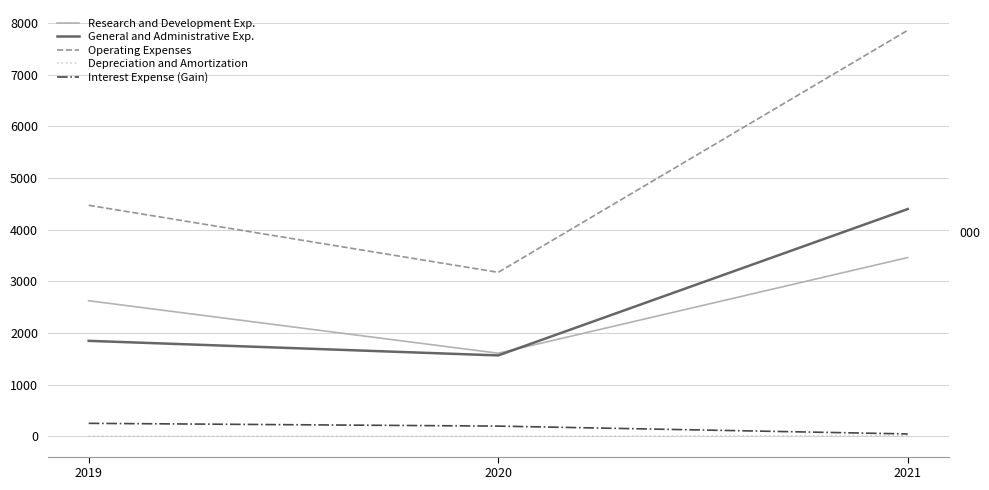

What are all the series names shown in the legend?

Research and Development Exp., General and Administrative Exp., Operating Expenses, Depreciation and Amortization, Interest Expense (Gain)